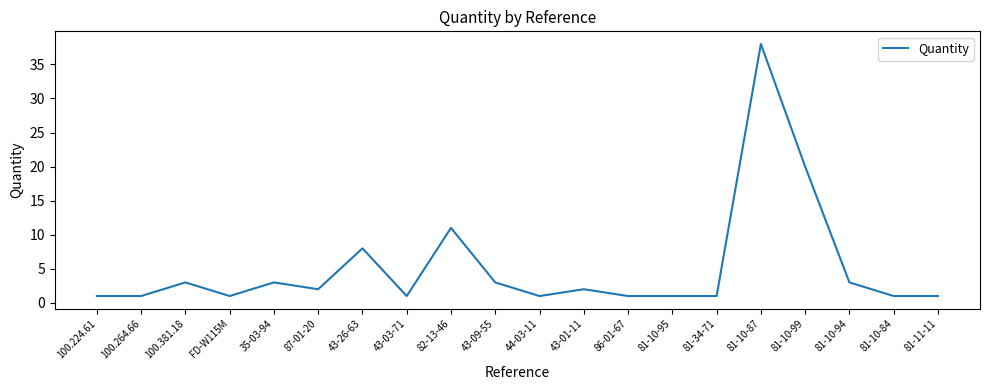

What position from the left is 43-01-11?

12